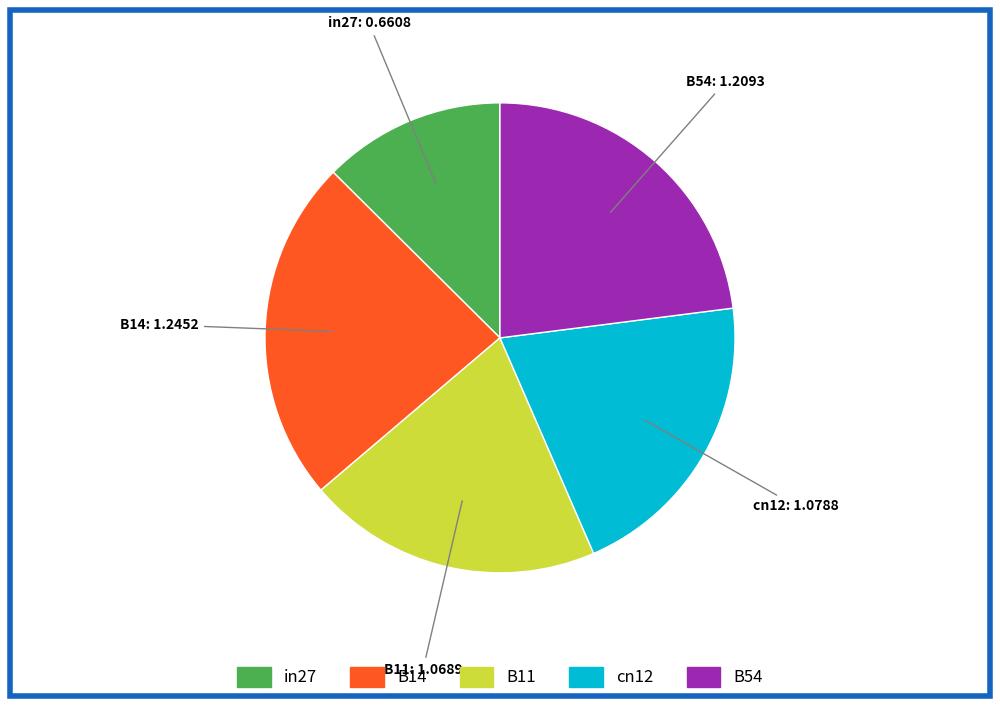

How many segments does this pie chart have?

5